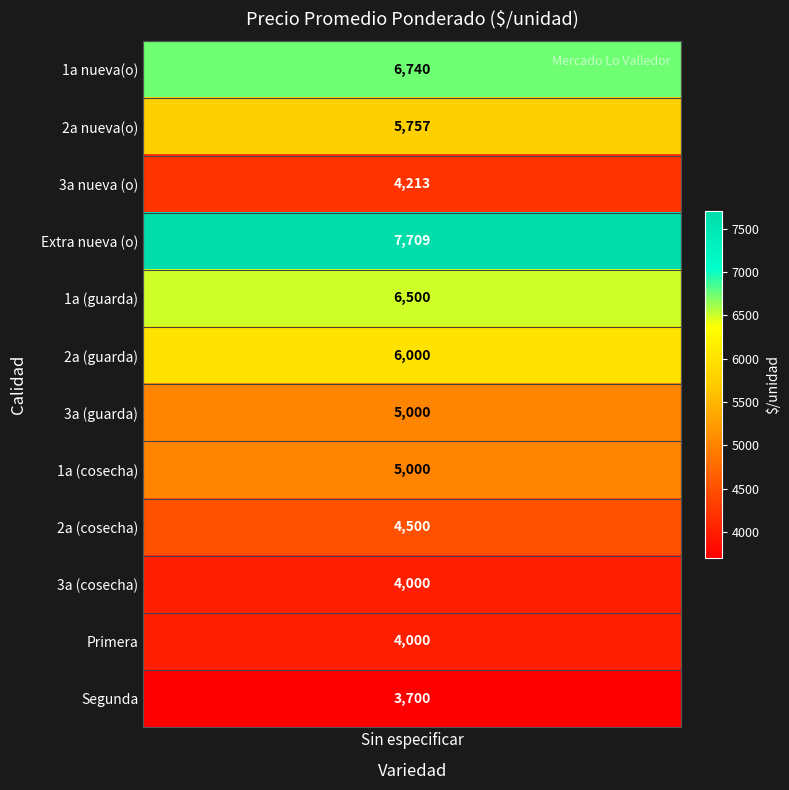

The value at 1a nueva(o) is 9756. True or false?

False